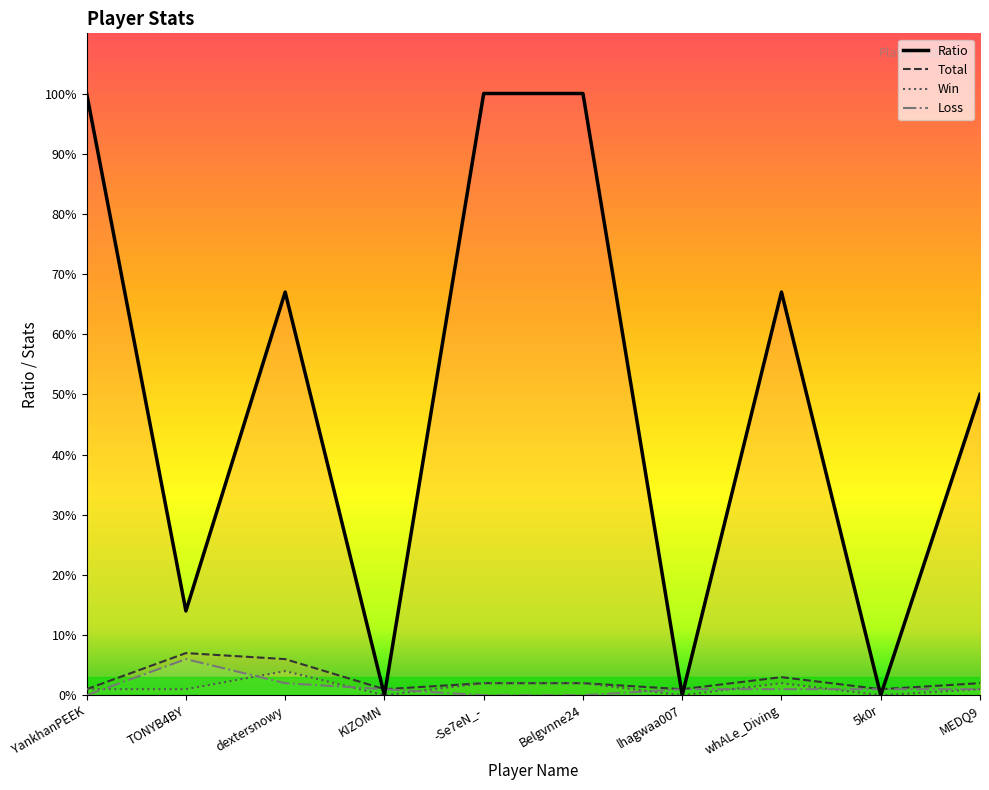

How many interior local peaks does the Loss series have?

1